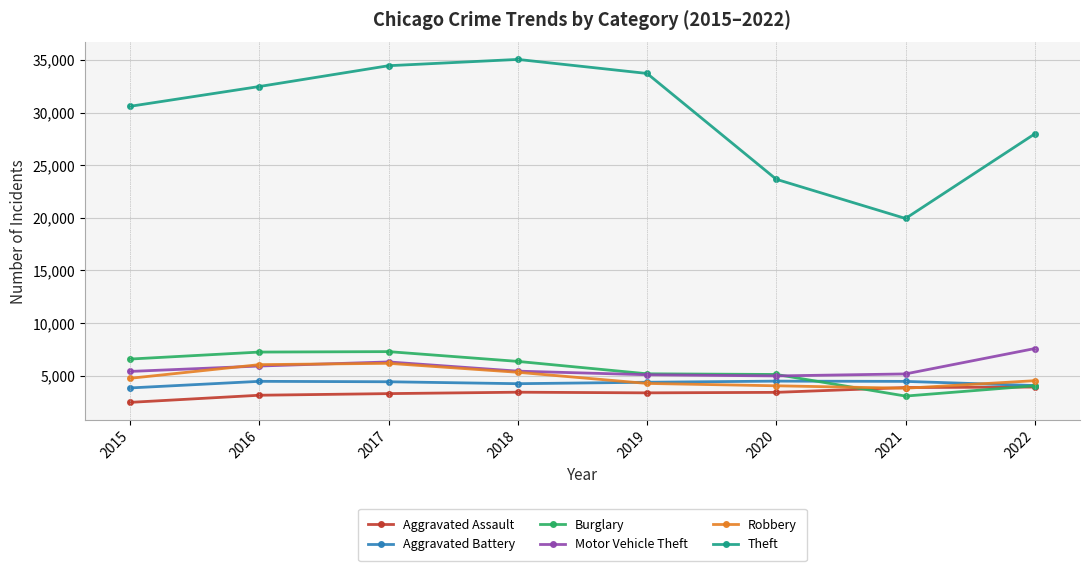

What is the average value of the Aggravated Assault series?

3352